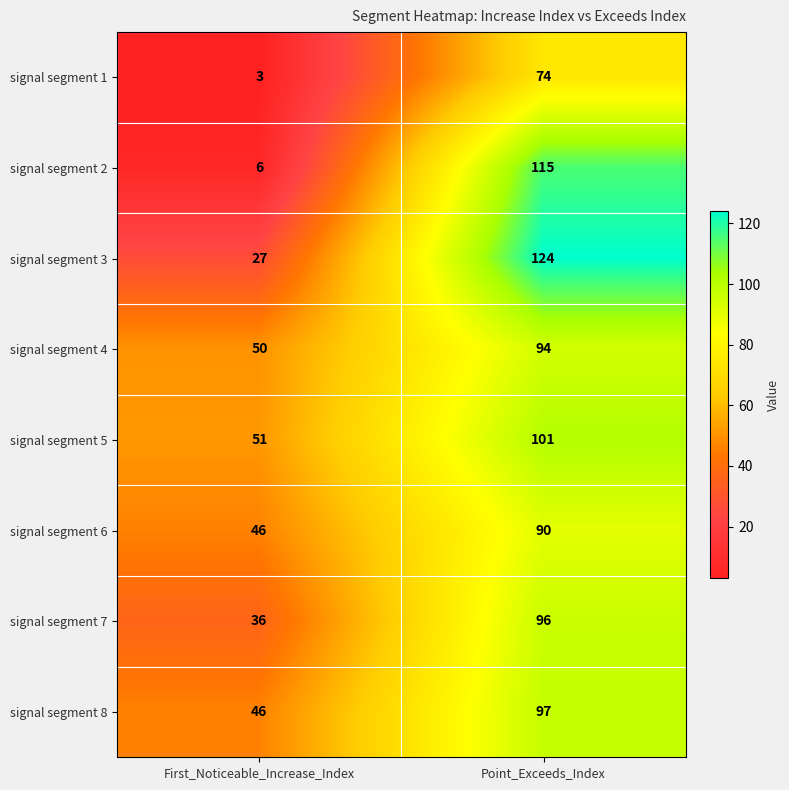

What is the difference between the signal segment 8 values at Point_Exceeds_Index and First_Noticeable_Increase_Index?

51